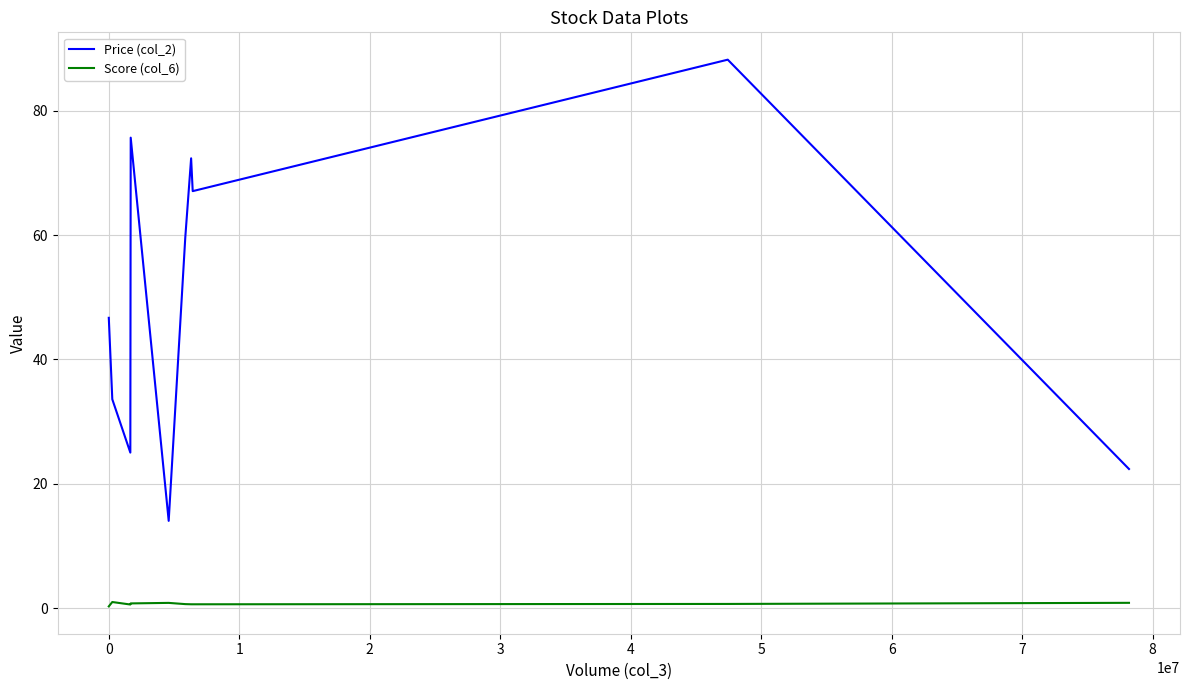

List the series in order of their peak value, lowest first.

Score (col_6), Price (col_2)